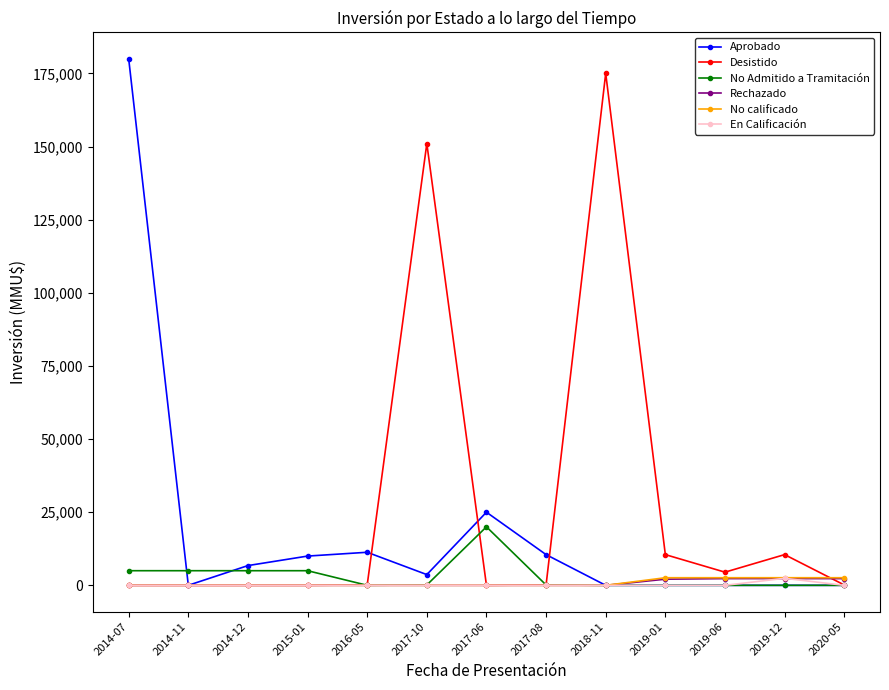

At which label does Desistido reach its peak?

2018-11